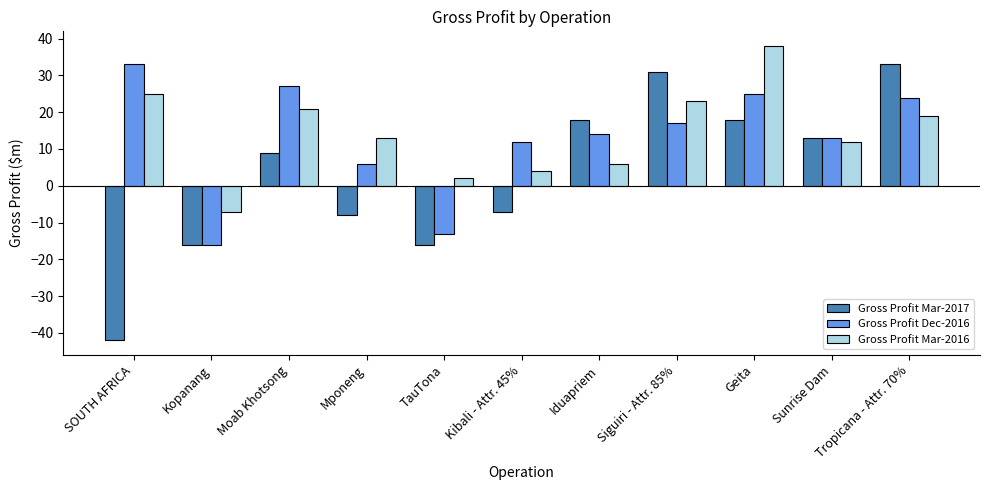

What is the average value of the Gross Profit Dec-2016 series?

13